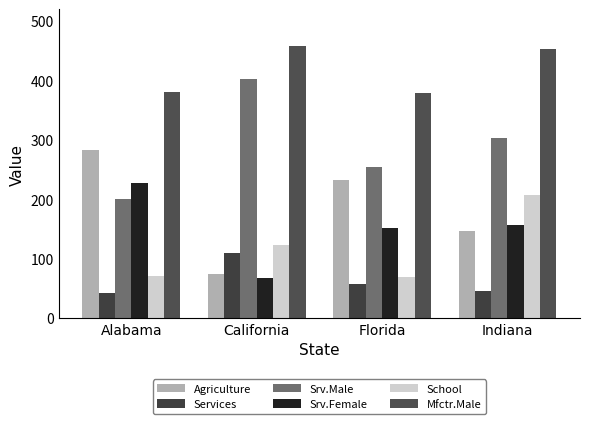

How many bars are there in each group?

6